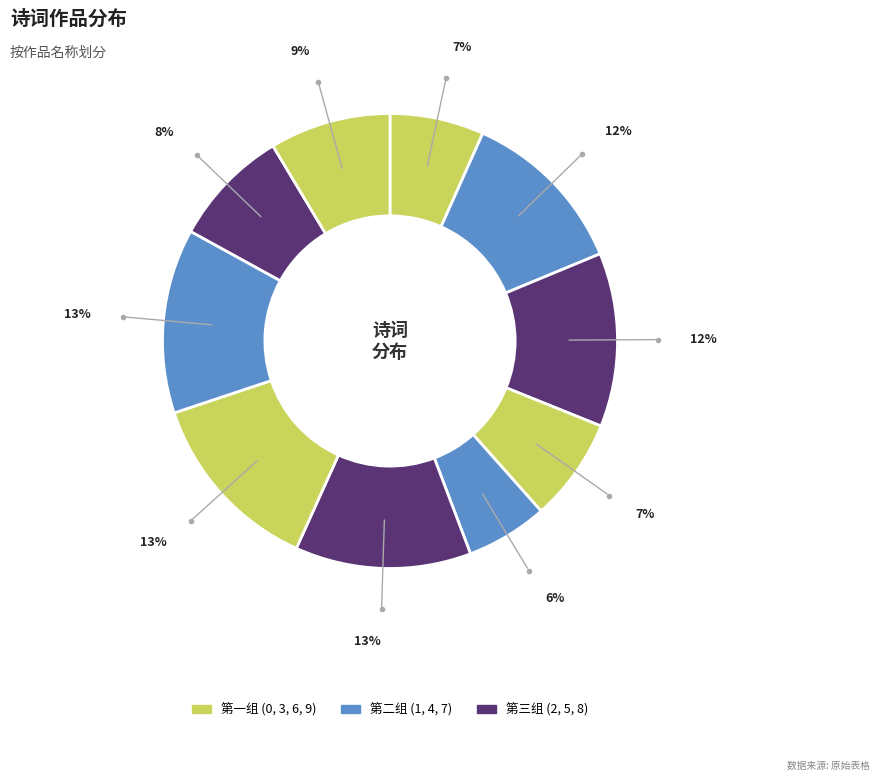

How many segments does this pie chart have?

10